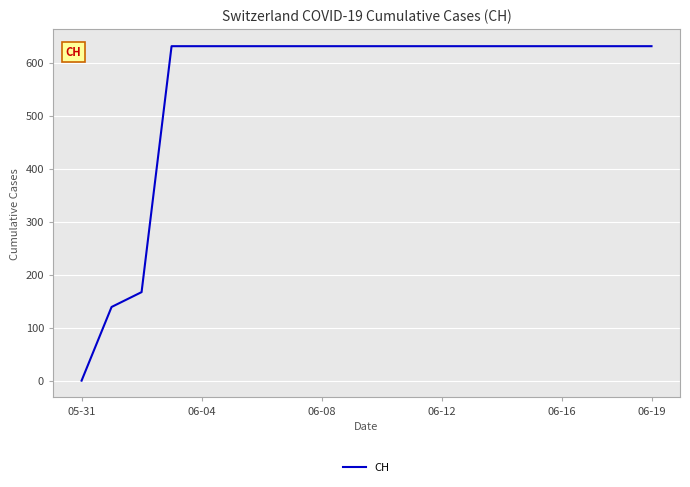

What is the maximum value shown in the chart?

631